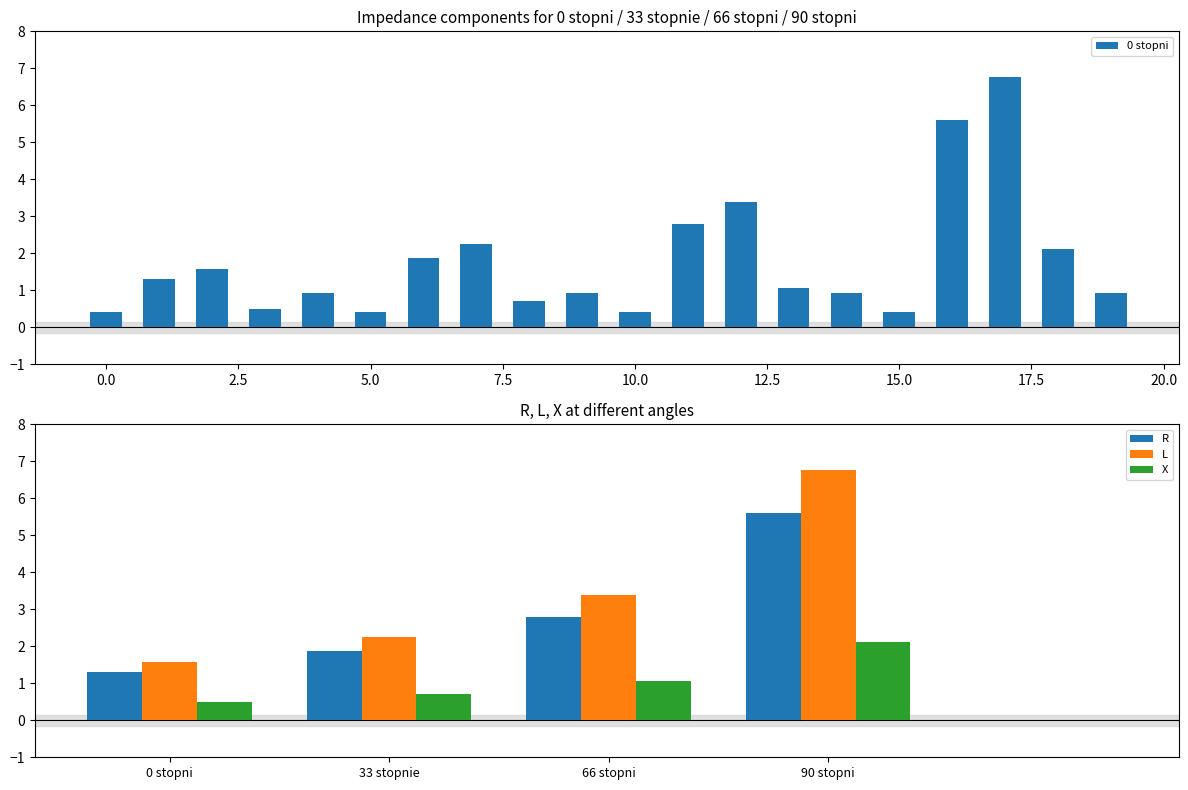

What is the difference between the maximum and minimum values in the 33 stopnie series?

1.9